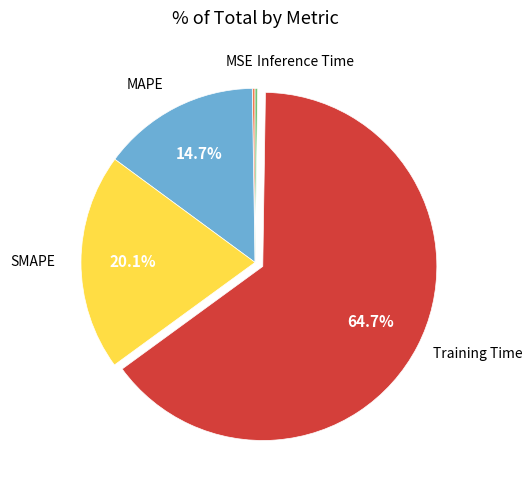

What percentage is NOT represented by SMAPE?

79.9%